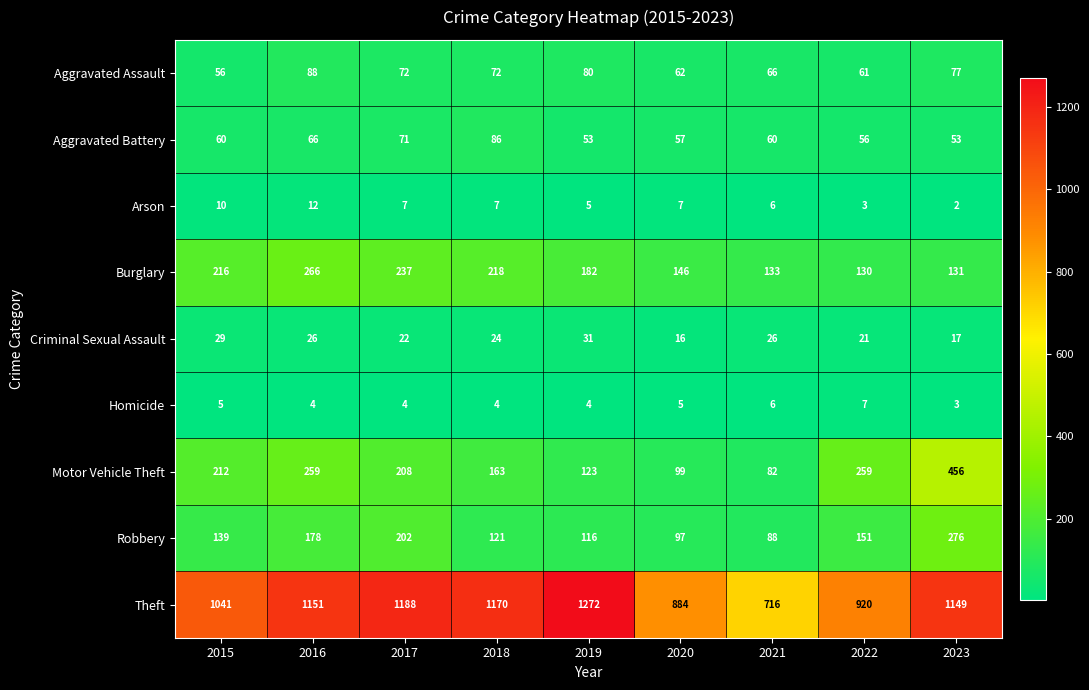

List the series in order of their peak value, lowest first.

Homicide, Arson, Criminal Sexual Assault, Aggravated Battery, Aggravated Assault, Burglary, Robbery, Motor Vehicle Theft, Theft